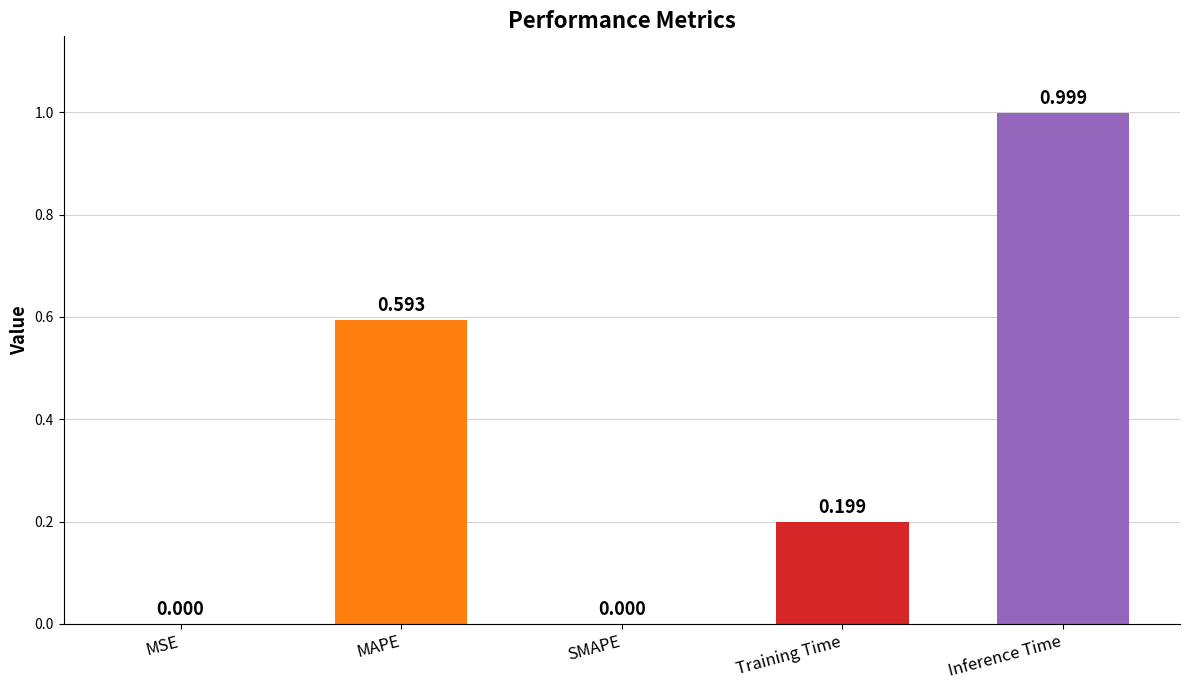

Between MSE and Inference Time, which is larger?

Inference Time